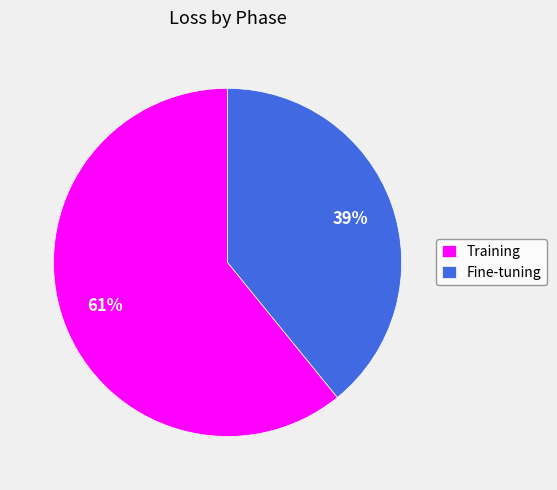

To the nearest percent, what is the average slice percentage?

50%